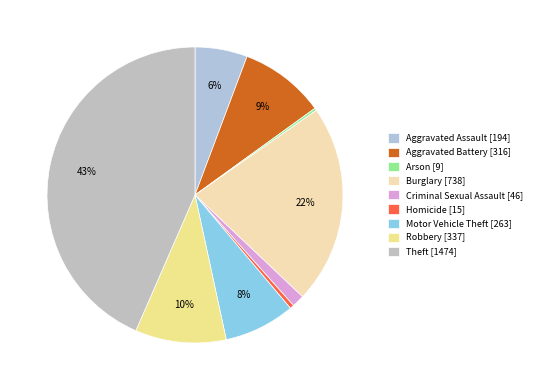

To the nearest percent, what is the average slice percentage?

11%